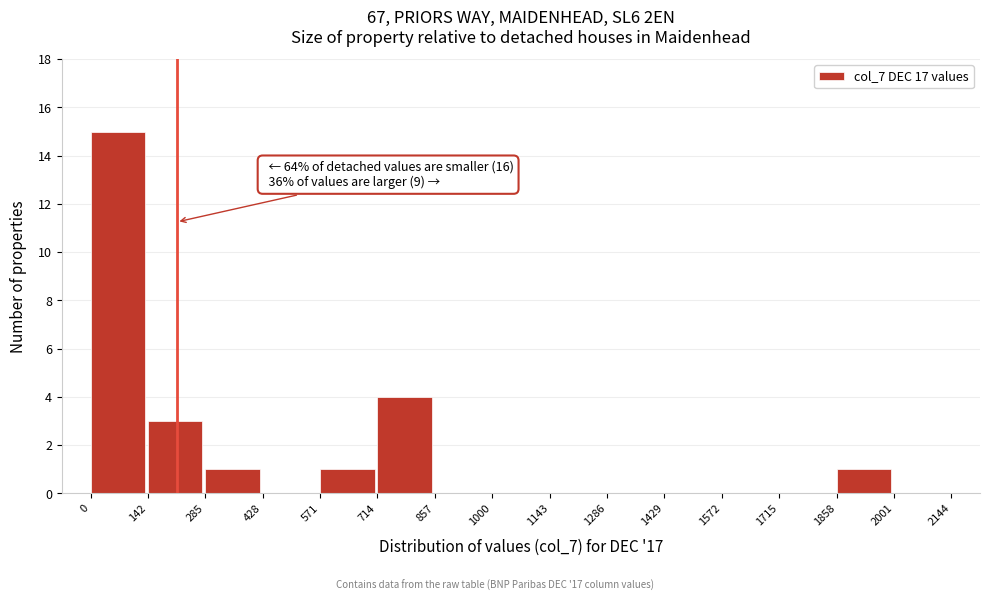

Which range on the x-axis has the tallest bar?

0 to 142